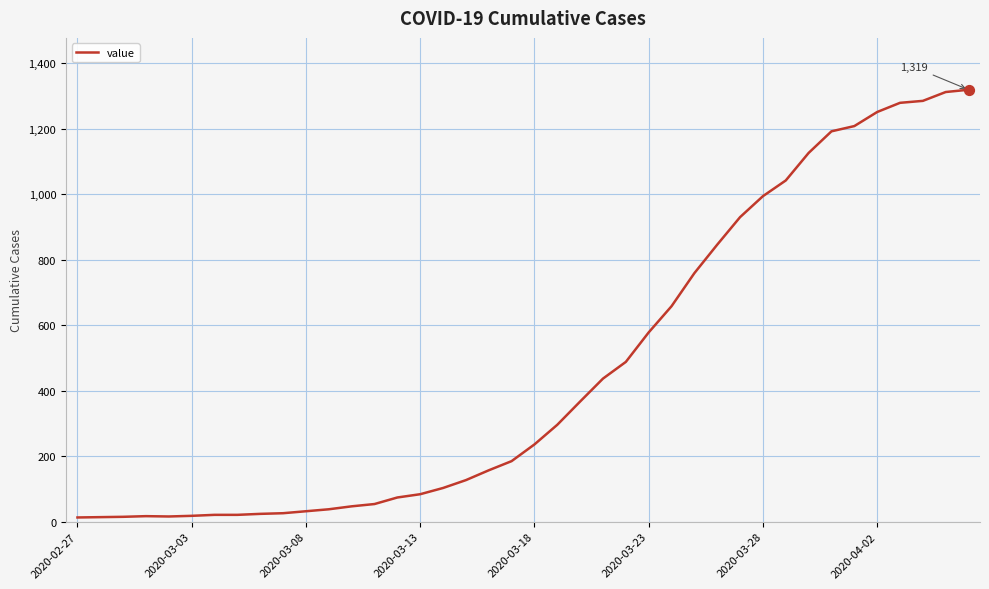

What is the maximum value shown in the chart?

1319